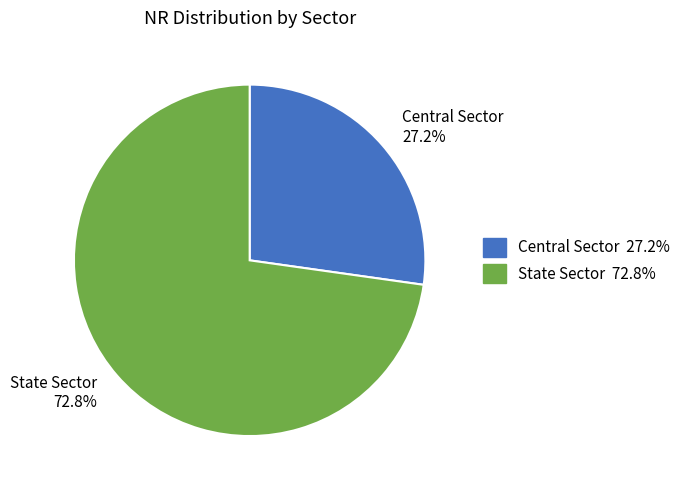

Which slice is the largest?

State Sector